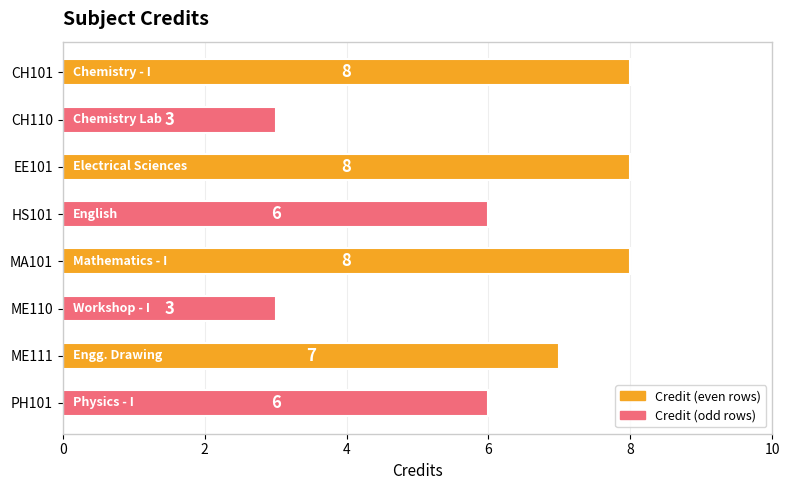

Reading top to bottom, transcribe all the data shown in this chart.

8	3	8	6	8	3	7	6